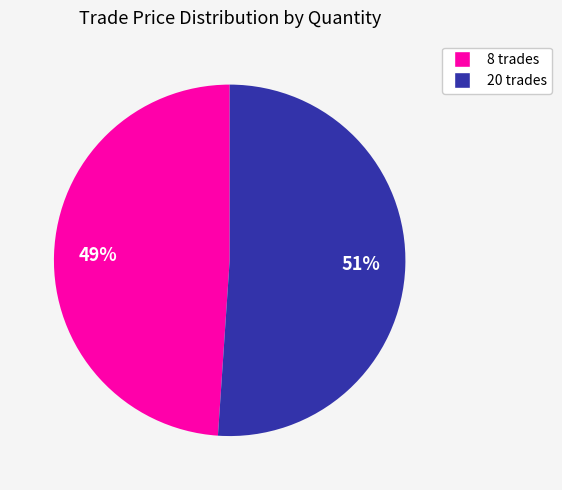

Is it true that 20 is 61% of the pie?

False